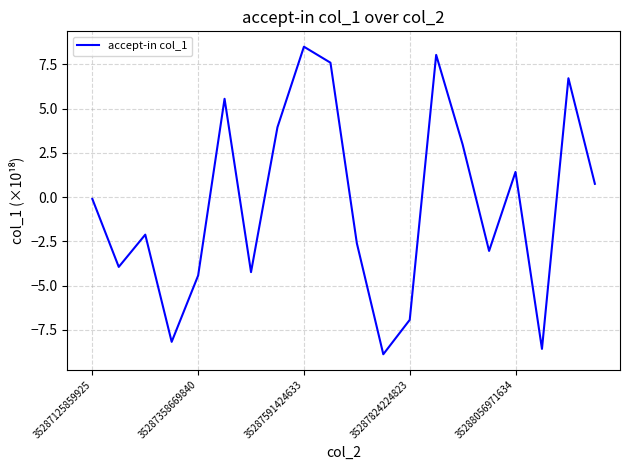

What is the minimum value shown in the chart?

-8.9